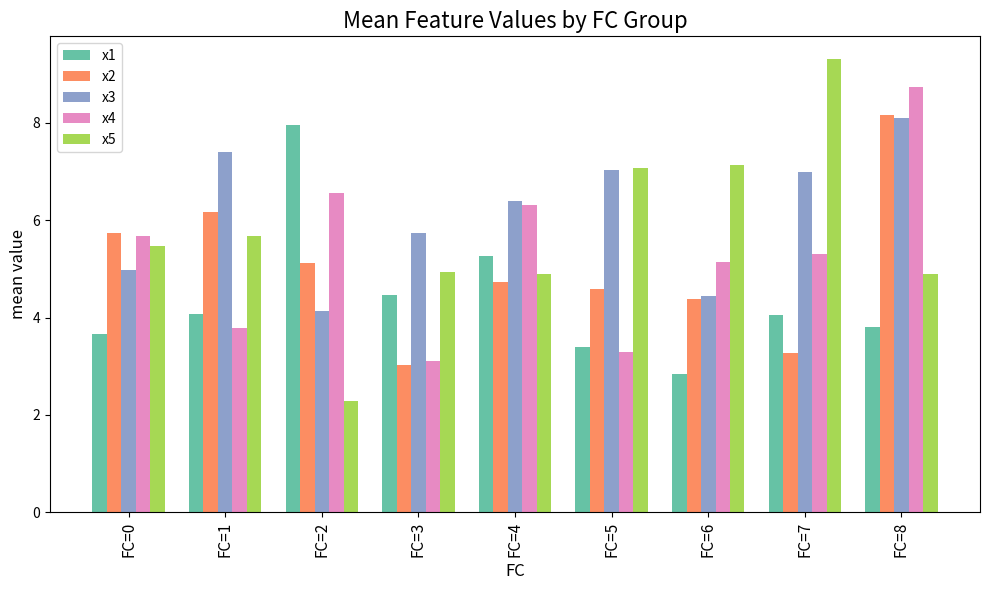

What value does the x5 series have at FC=2?

2.3